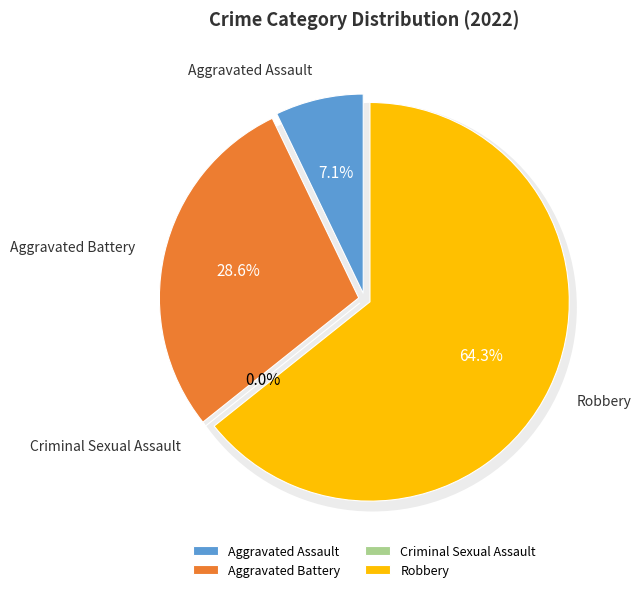

How many segments does this pie chart have?

4